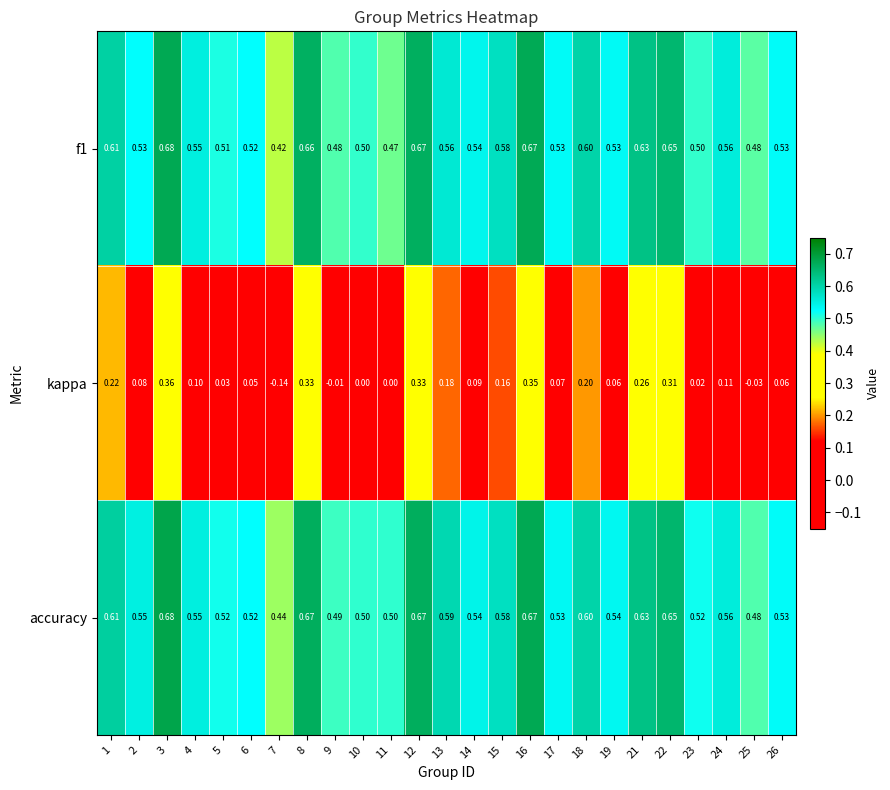

Count the number of data series in this chart.

3